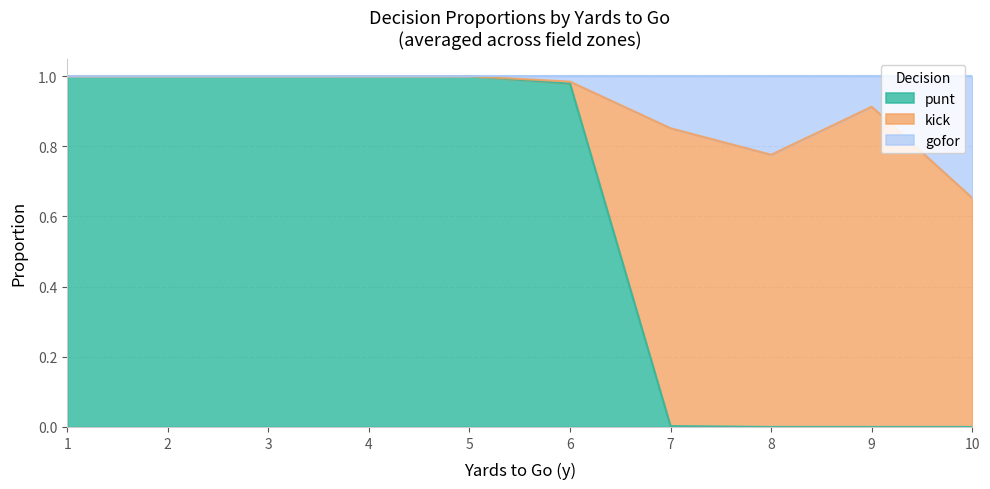

True or false: punt has a value of 0.2 at 4.

False